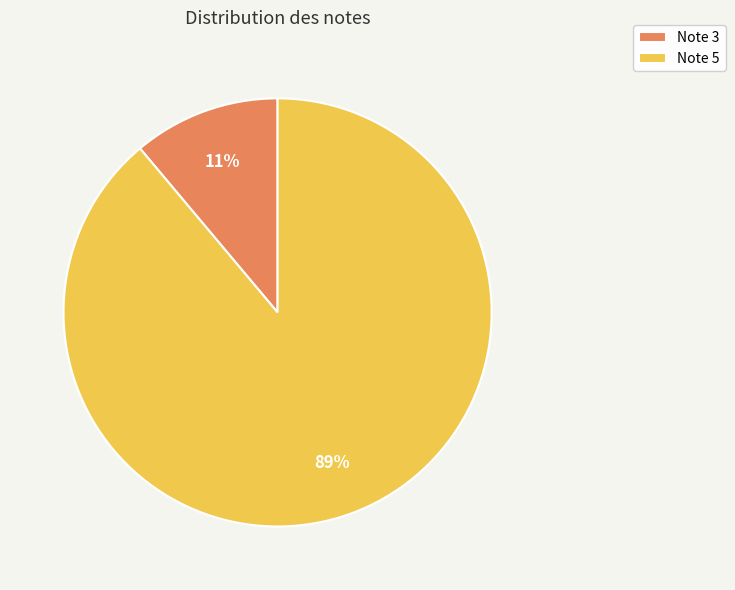

What percentage is the Note 5 slice, to the nearest percent?

89%